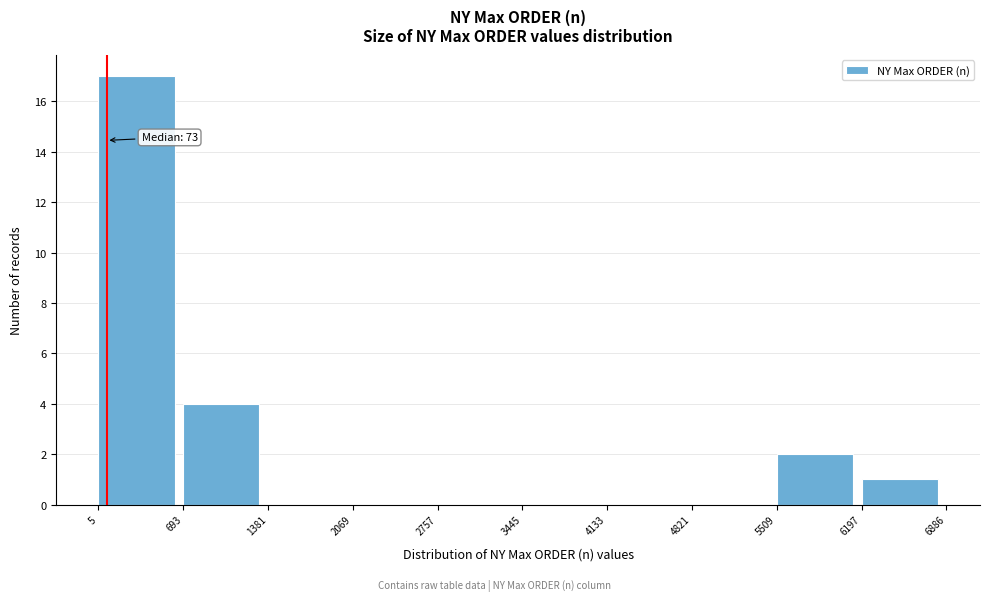

Which range on the x-axis has the tallest bar?

5 to 693